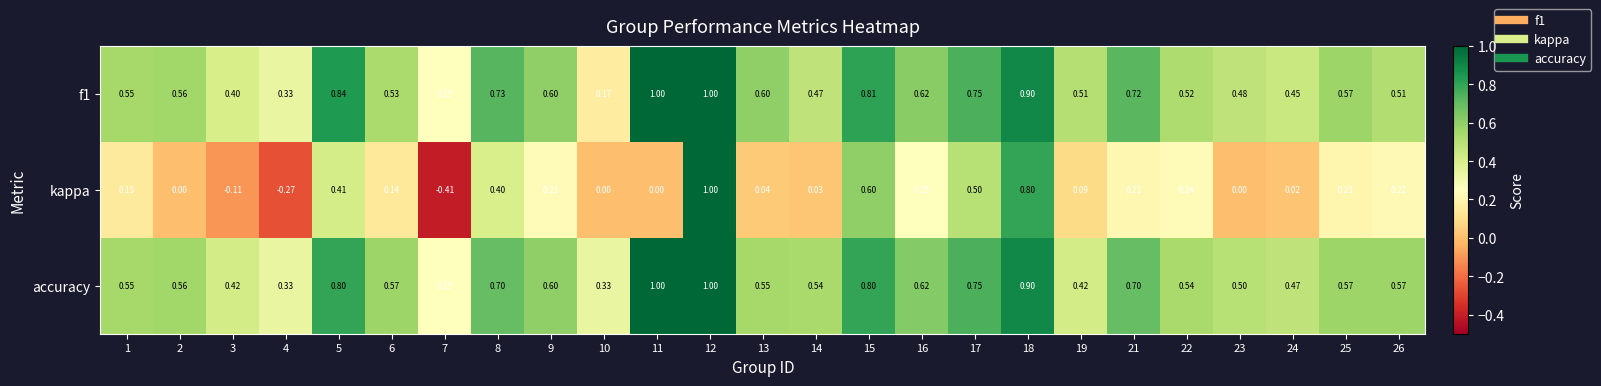

Which series has the widest spread of values?

kappa